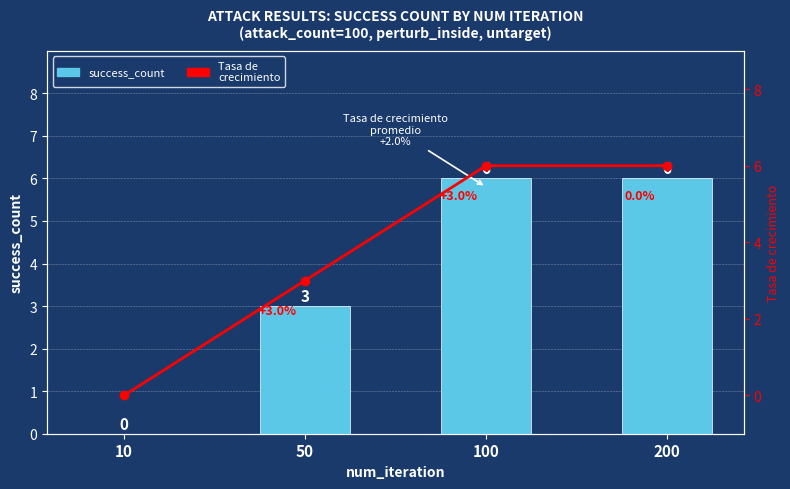

What are all the series names shown in the legend?

success_count, Tasa de crecimiento